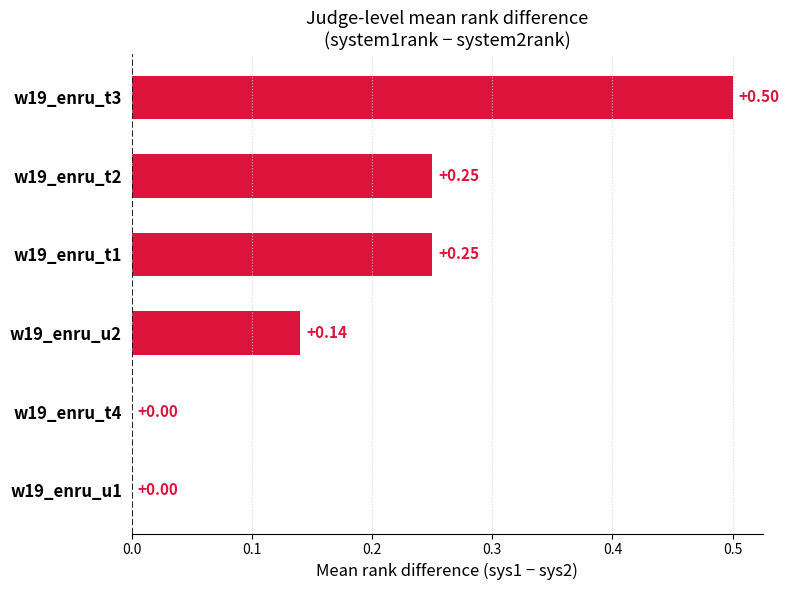

What is the sum of all values?

1.1